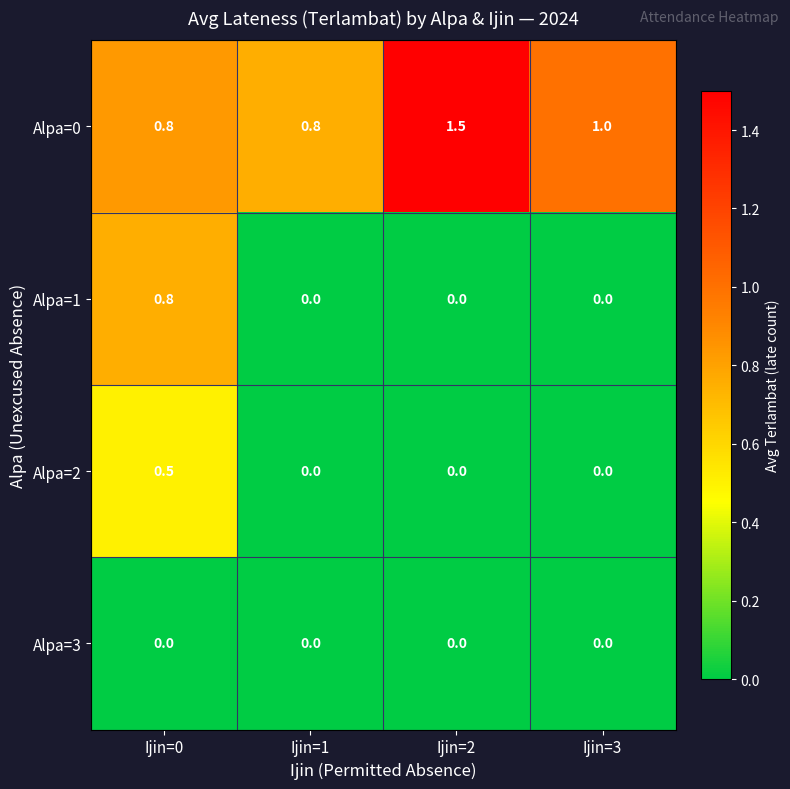

Which series has the widest spread of values?

Alpa=1